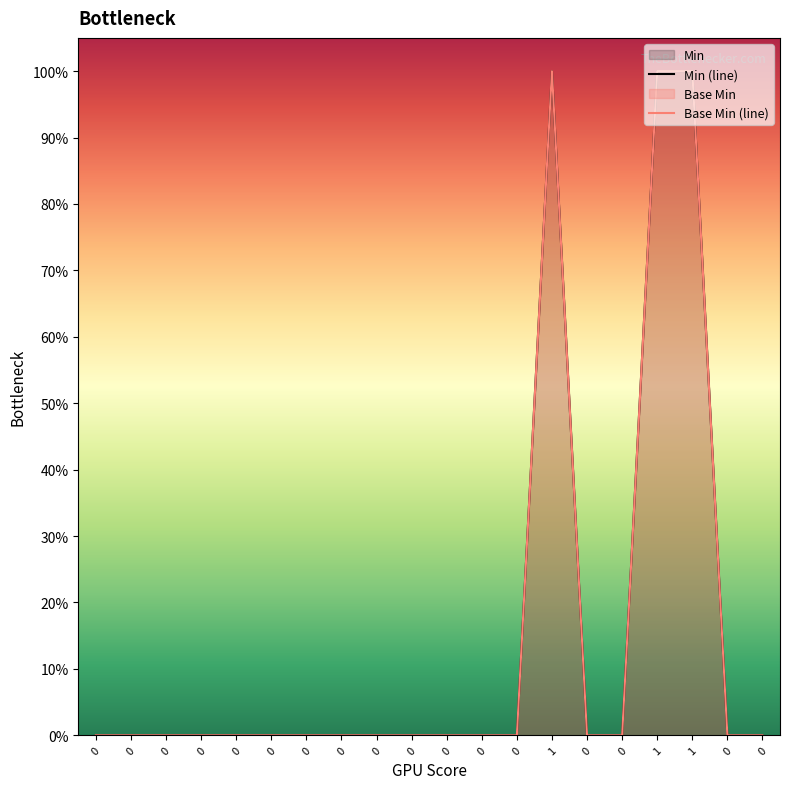

What is the difference between the maximum and minimum values?

1